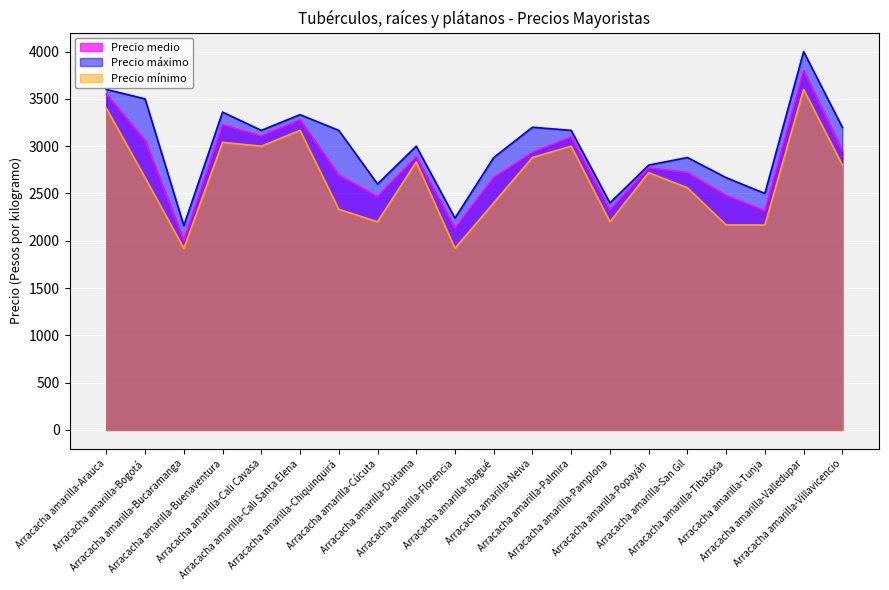

What is the difference between the highest and lowest values at Arracacha amarilla-Valledupar?

400